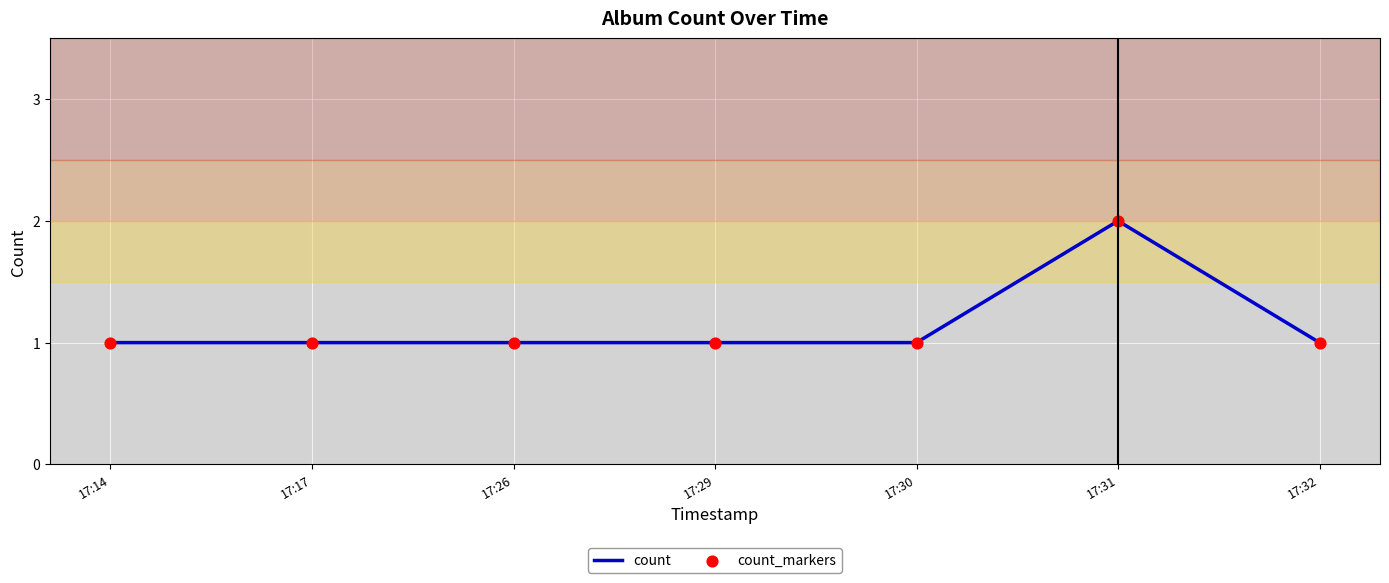

Is it true that the value at 17:32 is 0?

False